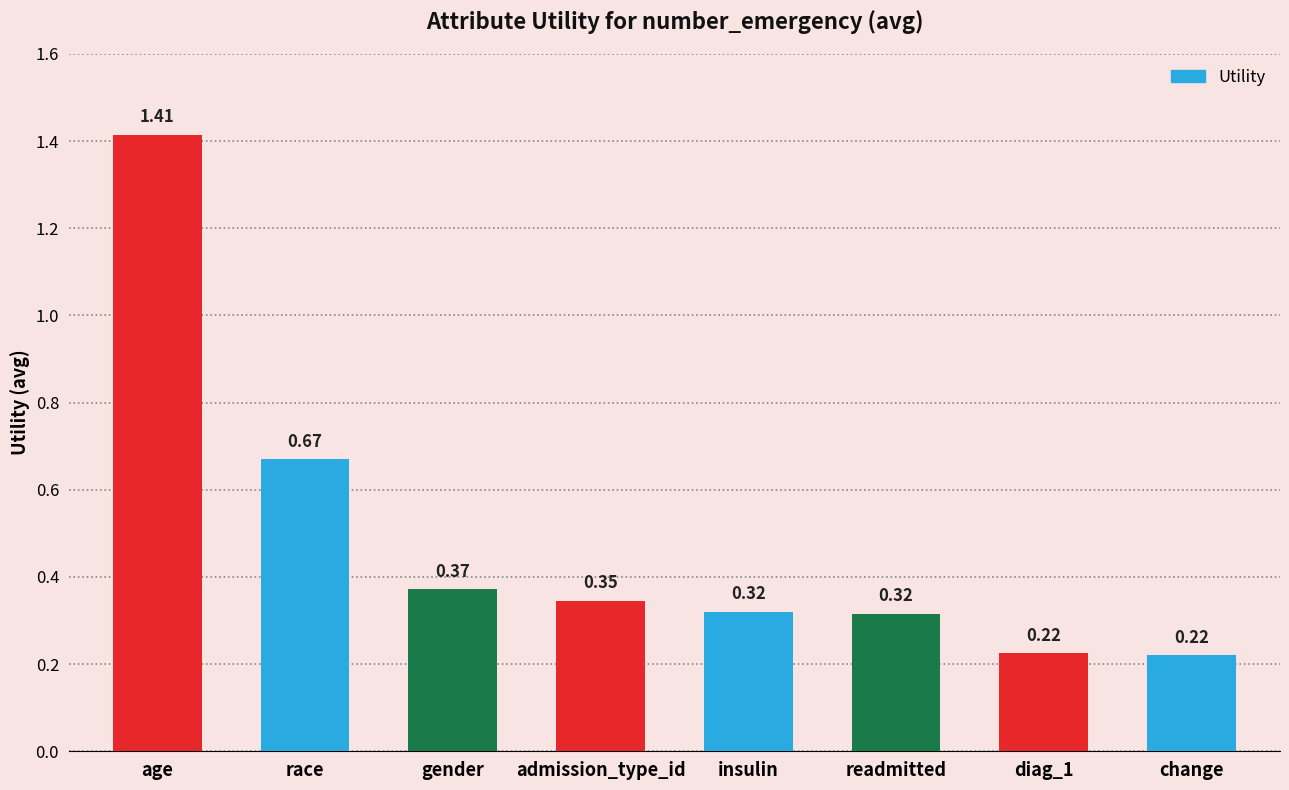

At which category does the chart reach its peak across all series?

age